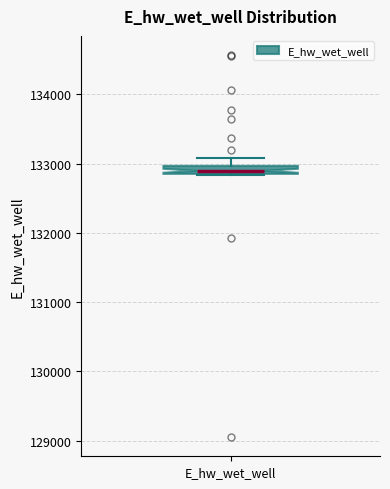

Where does the upper whisker of the box for E_hw_wet_well end on the y-axis? The values are not printed on the chart, so give them approximately, as read against the axis.

133100